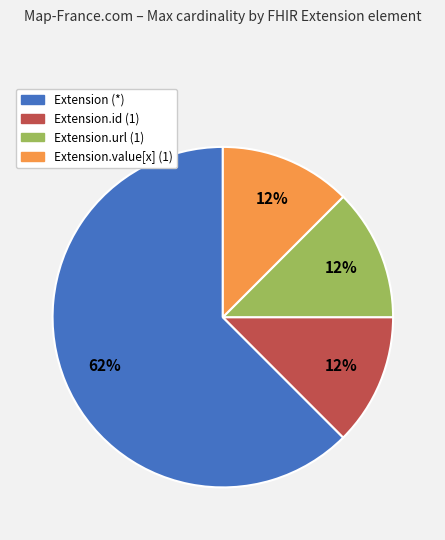

Is there a majority slice in this chart?

Yes